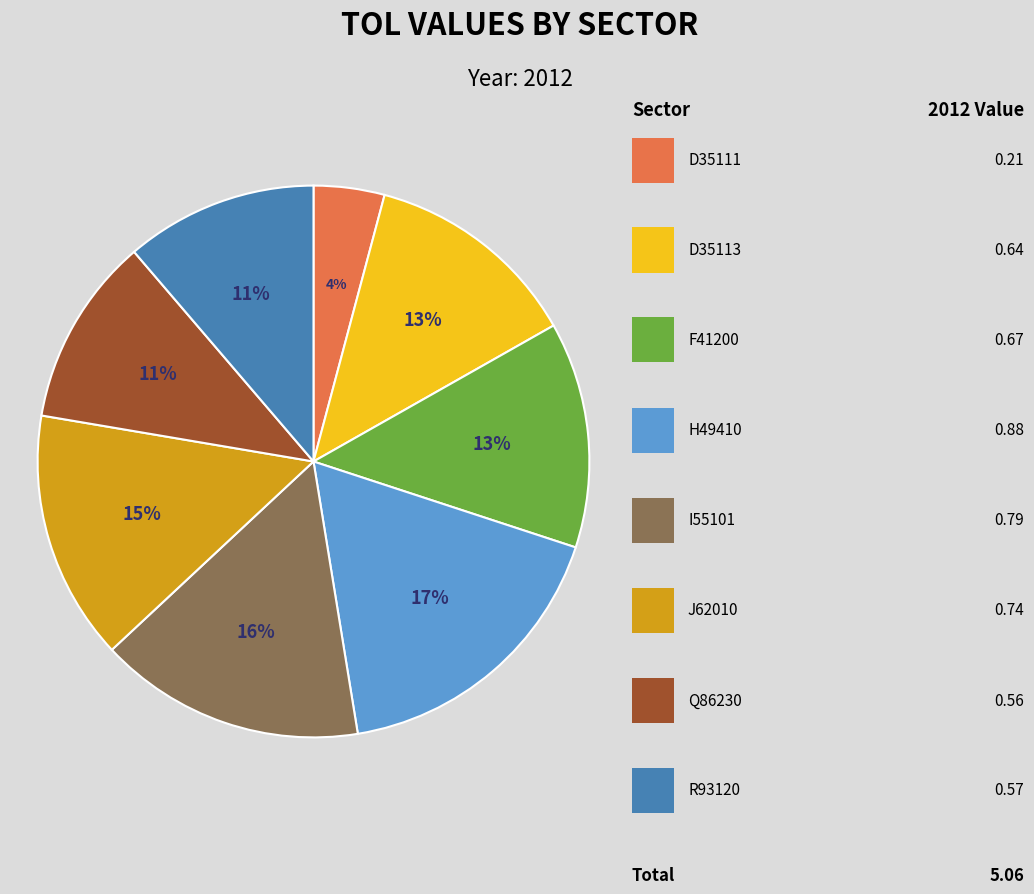

To the nearest percent, what is the difference between the largest and smallest slice percentages?

13%